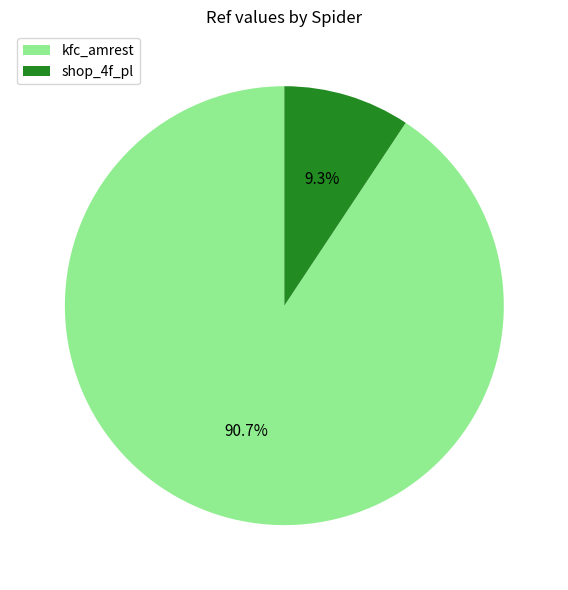

Which category has the smallest portion of the pie?

shop_4f_pl